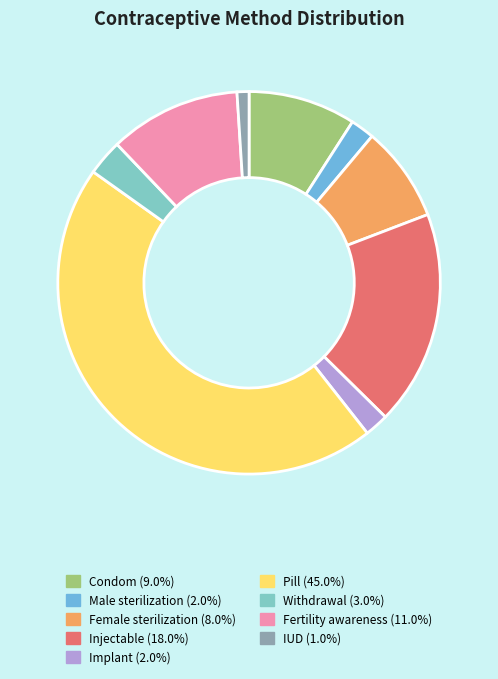

Count the number of slices in the pie.

9